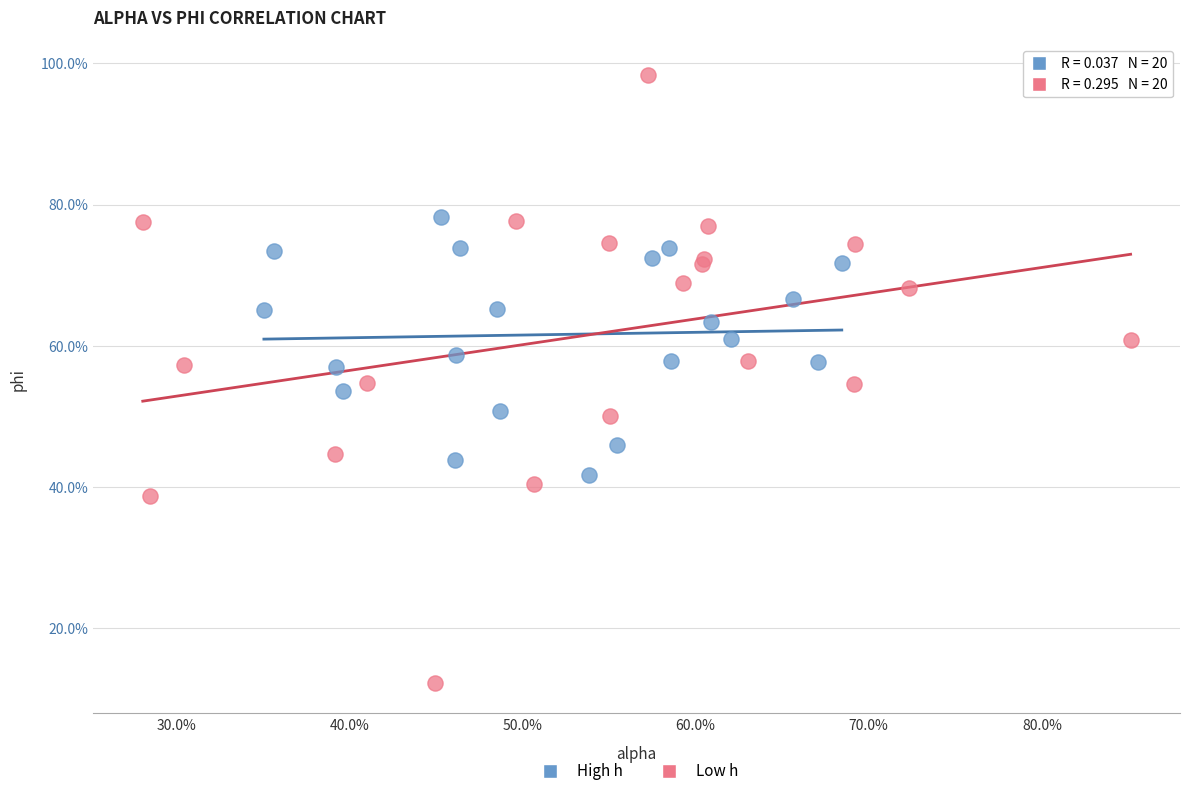

What are all the series names shown in the legend?

High h, Low h